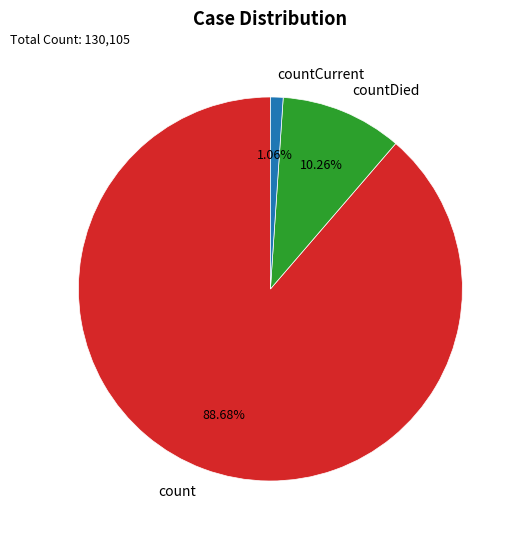

Rank the categories by value from highest to lowest.

count, countDied, countCurrent